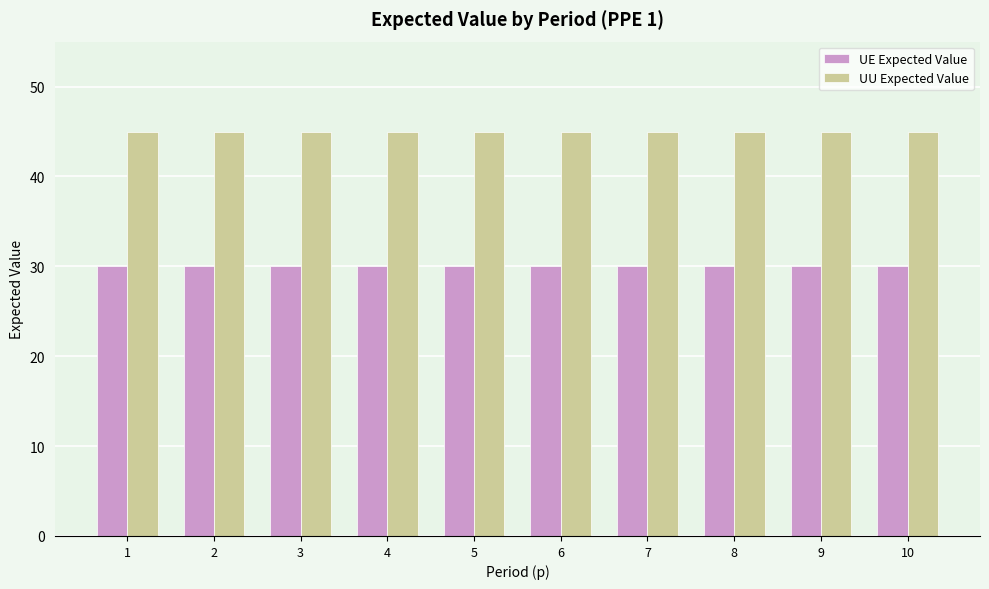

Reading left to right, transcribe all the data shown in this chart.

UE Expected Value: 30	30	30	30	30	30	30	30	30	30
UU Expected Value: 45	45	45	45	45	45	45	45	45	45